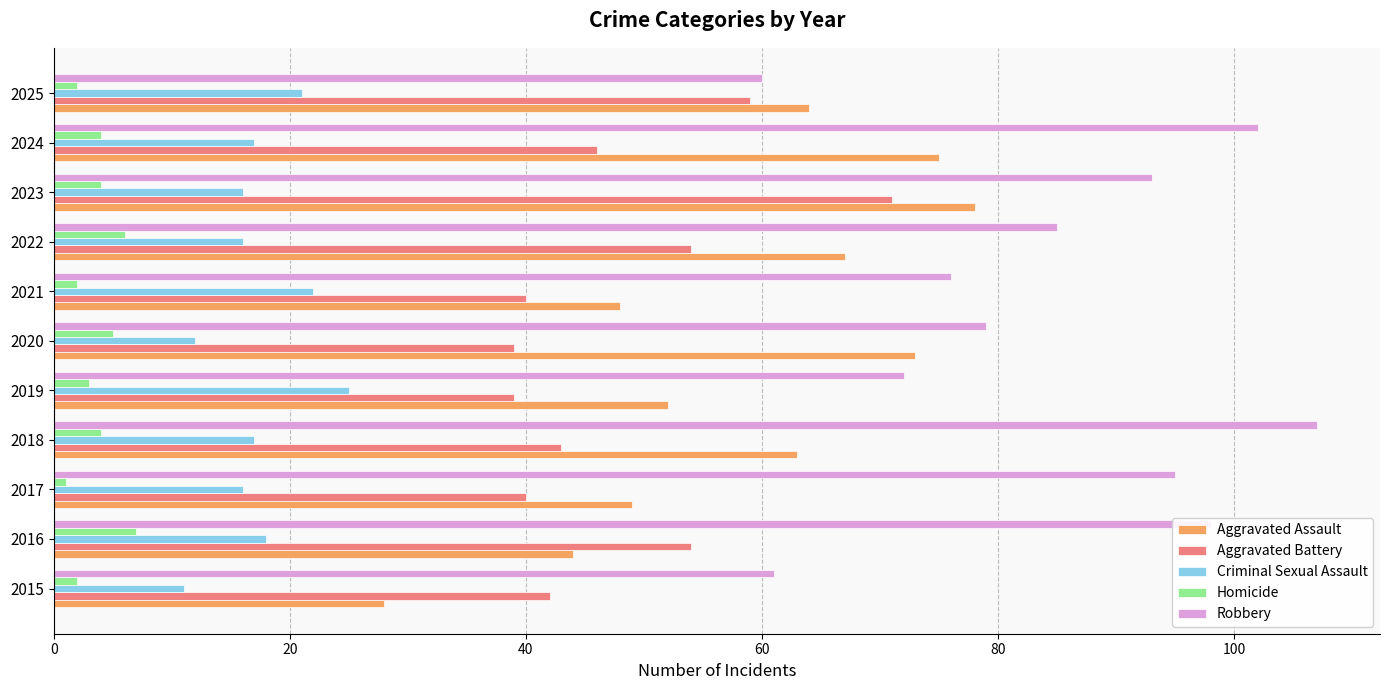

True or false: Robbery has a value of 37 at 2015.

False